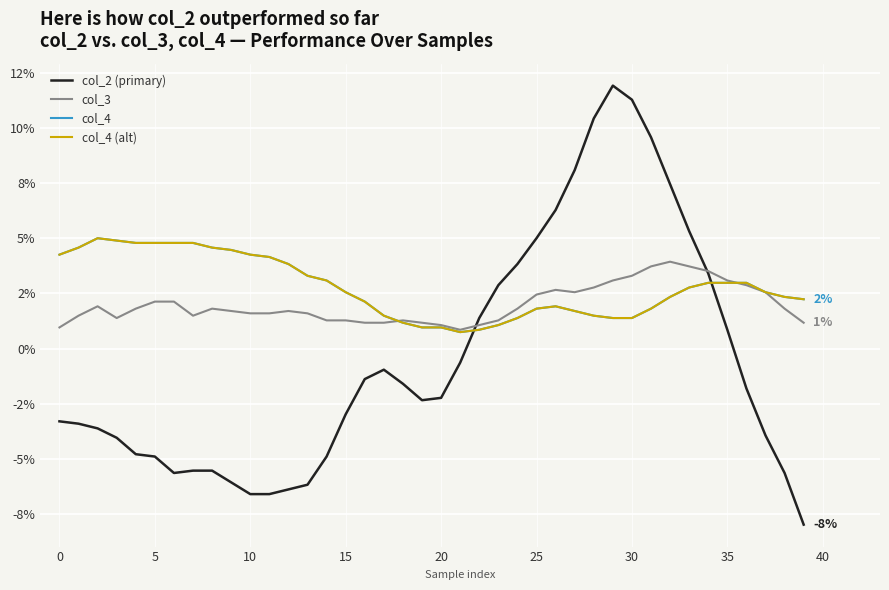

Reading left to right, list all the values displayed in this chart.

col_2 (primary): -0.0	-0.0	-0.0	-0.0	-0.0	-0.0	-0.1	-0.1	-0.1	-0.1	-0.1	-0.1	-0.1	-0.1	-0.0	-0.0	-0.0	-0.0	-0.0	-0.0	-0.0	-0.0	0.0	0.0	0.0	0.1	0.1	0.1	0.1	0.1	0.1	0.1	0.1	0.1	0.0	0.0	-0.0	-0.0	-0.1	-0.1
col_3: 0.0	0.0	0.0	0.0	0.0	0.0	0.0	0.0	0.0	0.0	0.0	0.0	0.0	0.0	0.0	0.0	0.0	0.0	0.0	0.0	0.0	0.0	0.0	0.0	0.0	0.0	0.0	0.0	0.0	0.0	0.0	0.0	0.0	0.0	0.0	0.0	0.0	0.0	0.0	0.0
col_4: 0.0	0.0	0.1	0.0	0.0	0.0	0.0	0.0	0.0	0.0	0.0	0.0	0.0	0.0	0.0	0.0	0.0	0.0	0.0	0.0	0.0	0.0	0.0	0.0	0.0	0.0	0.0	0.0	0.0	0.0	0.0	0.0	0.0	0.0	0.0	0.0	0.0	0.0	0.0	0.0
col_4 (alt): 0.0	0.0	0.1	0.0	0.0	0.0	0.0	0.0	0.0	0.0	0.0	0.0	0.0	0.0	0.0	0.0	0.0	0.0	0.0	0.0	0.0	0.0	0.0	0.0	0.0	0.0	0.0	0.0	0.0	0.0	0.0	0.0	0.0	0.0	0.0	0.0	0.0	0.0	0.0	0.0